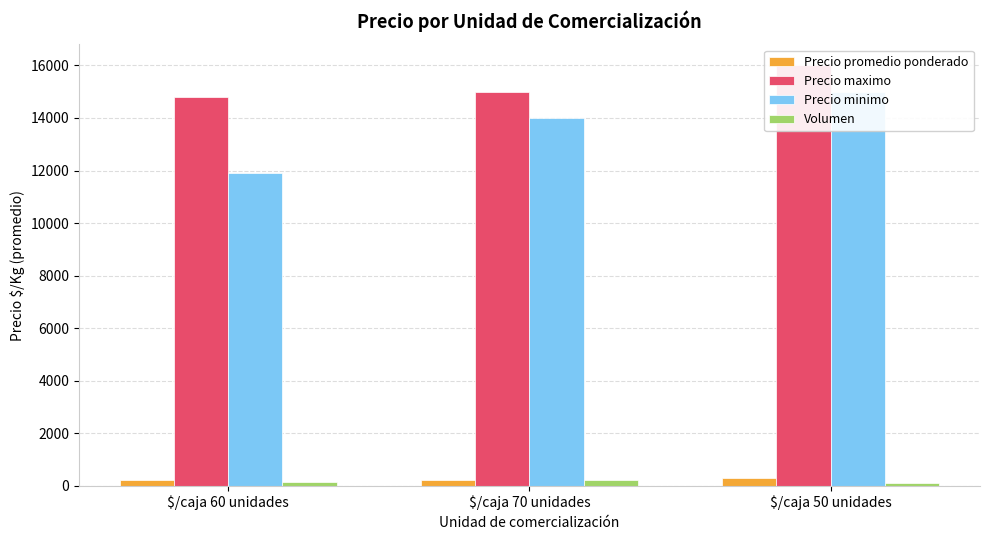

At which category is the sum across all series the highest?

$/caja 50 unidades